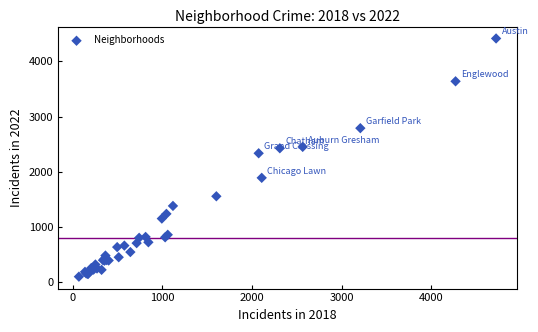

What Y value in the scatter plot is closest to 2255?

2333